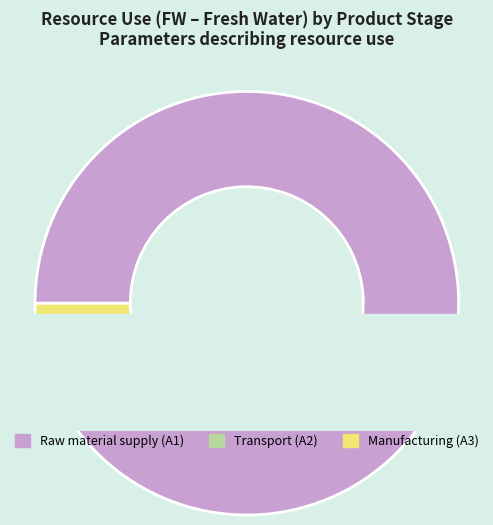

Is Raw material supply (A1) the majority of the pie?

Yes